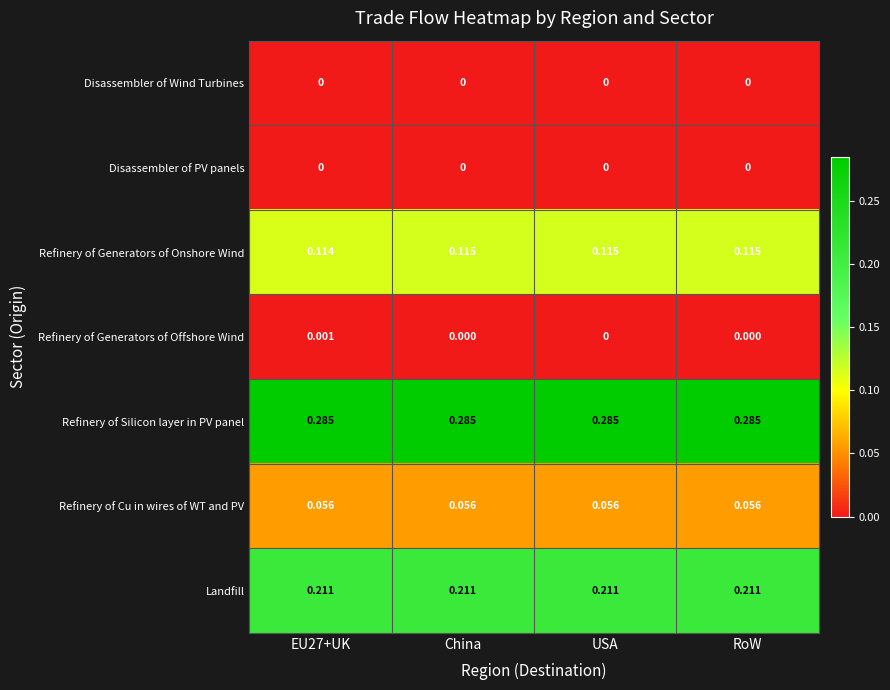

Is the value of Refinery of Cu in wires of WT and PV at EU27+UK greater than the value of Disassembler of PV panels at RoW?

Yes